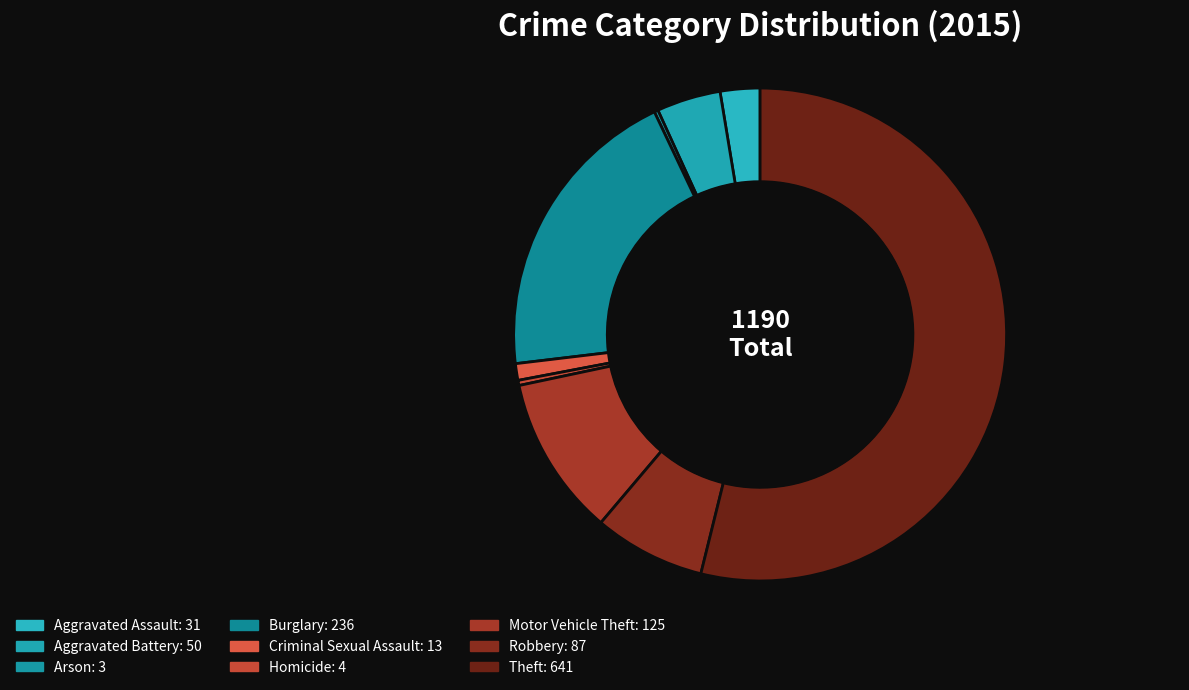

To the nearest percent, what is the difference between the Aggravated Assault and Theft slice percentages?

51%